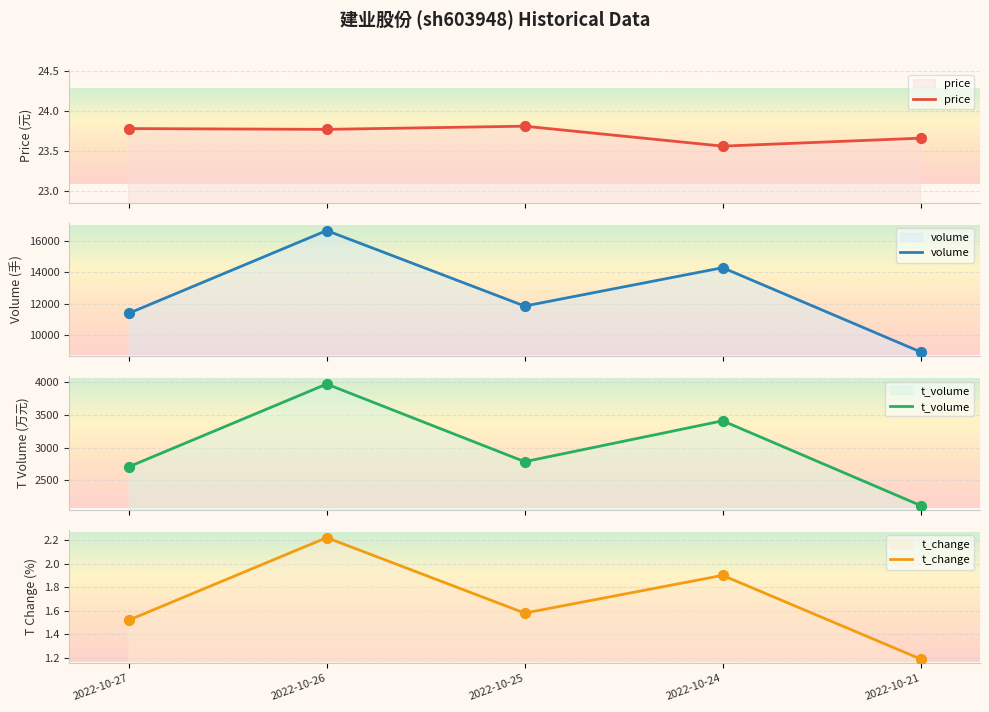

Is the value of price at 2022-10-24 greater than the value of t_volume at 2022-10-27?

No